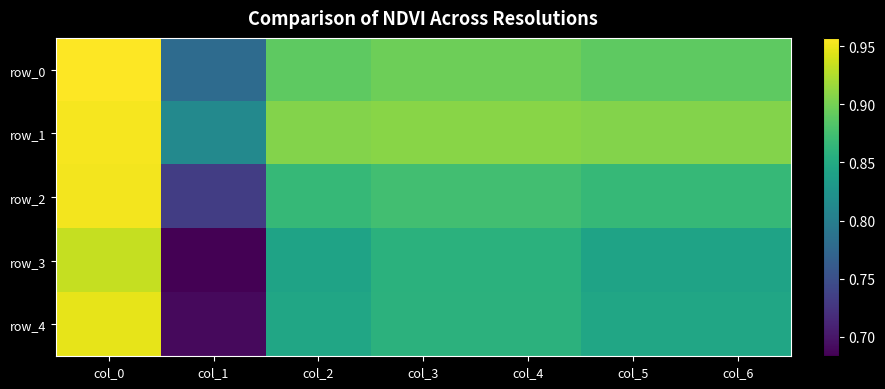

Is the value of row_3 at col_2 greater than the value of row_0 at col_4?

No